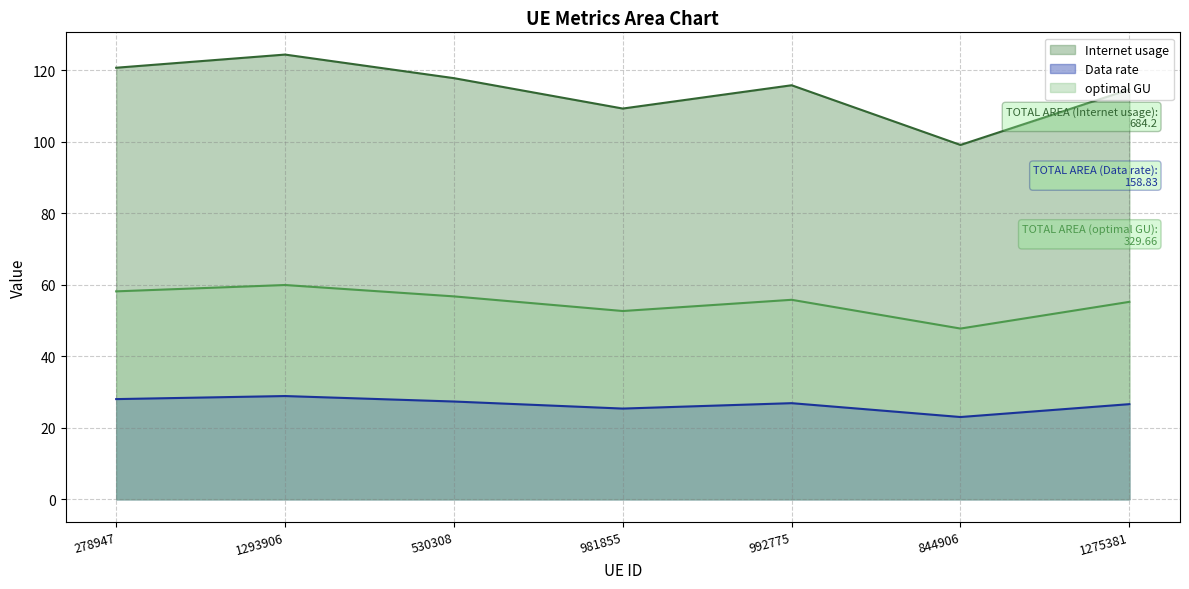

What is the value of the optimal GU point at the 1st from the left?

58.2